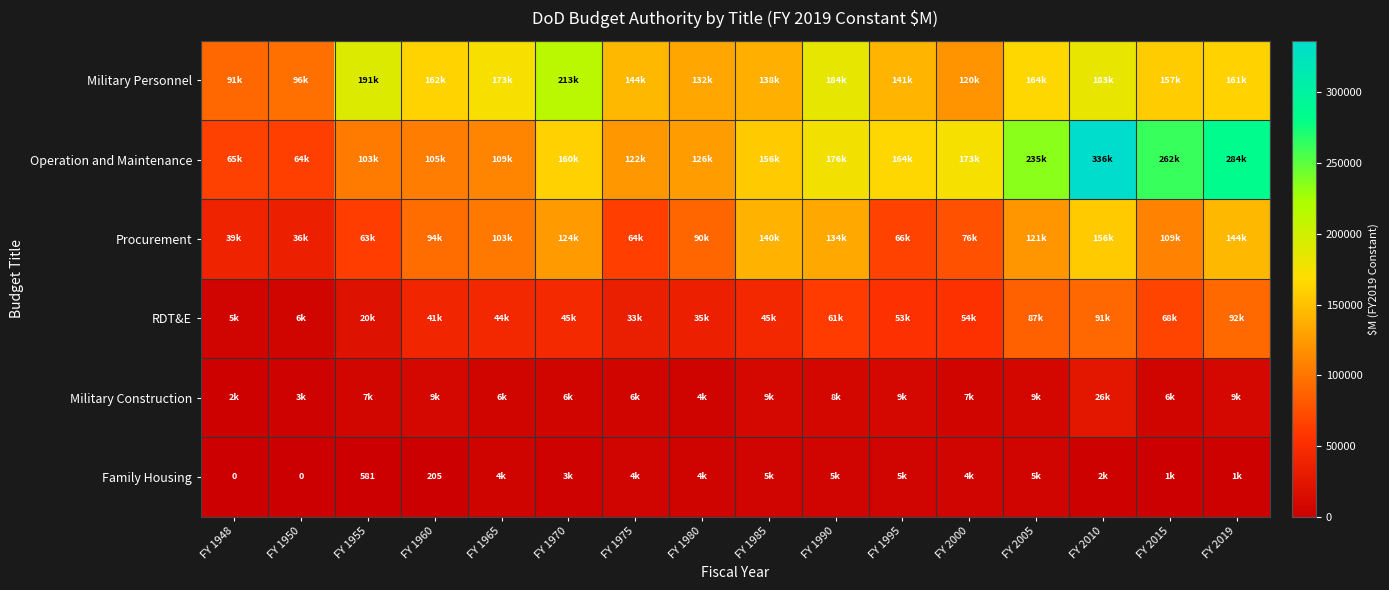

Count the number of data series in this chart.

6